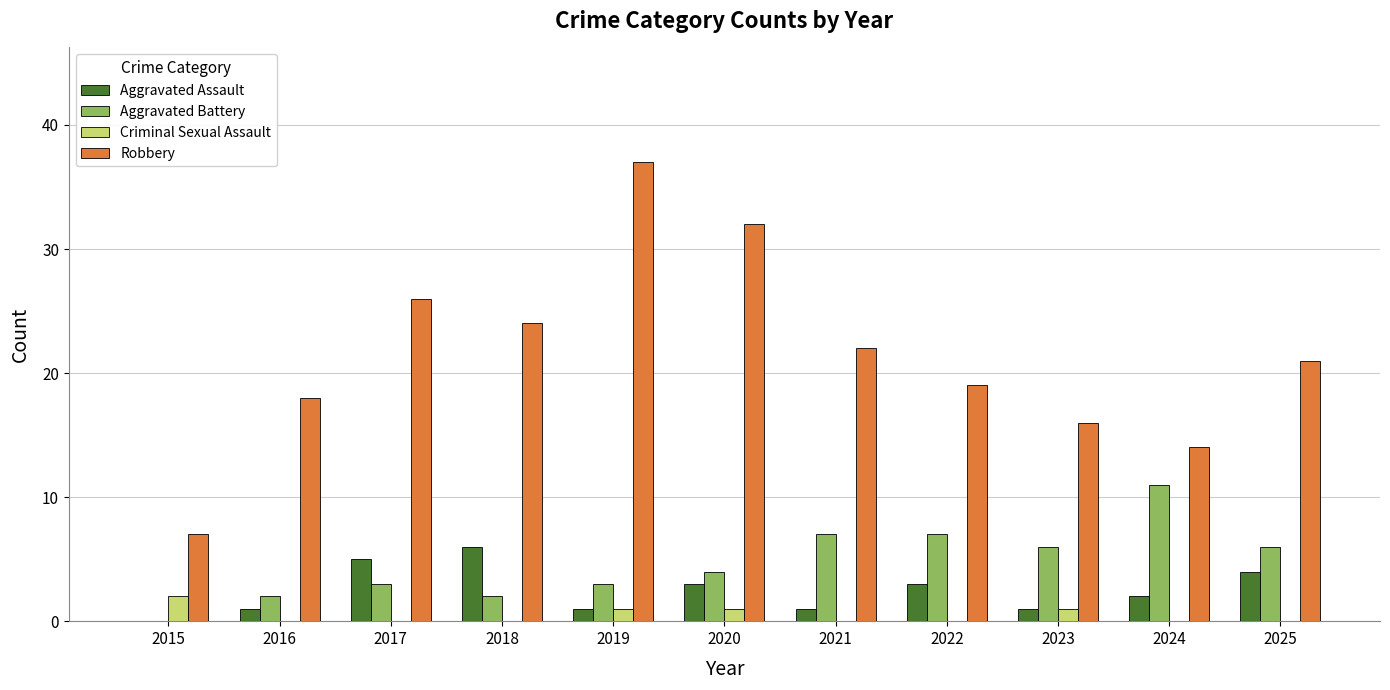

How many groups of bars are there?

11